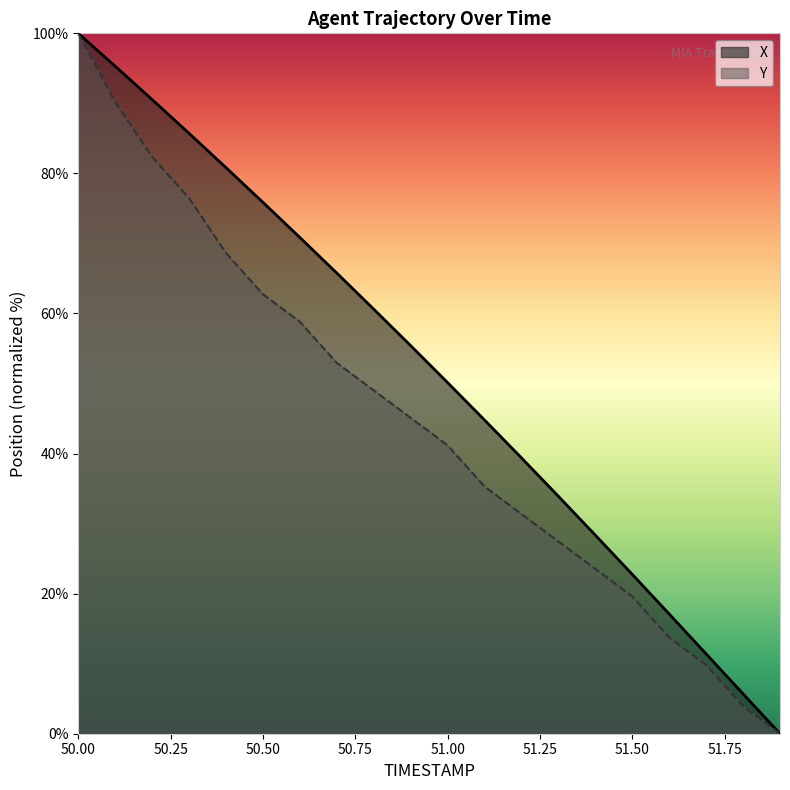

At which category is the sum across all series the highest?

50.00